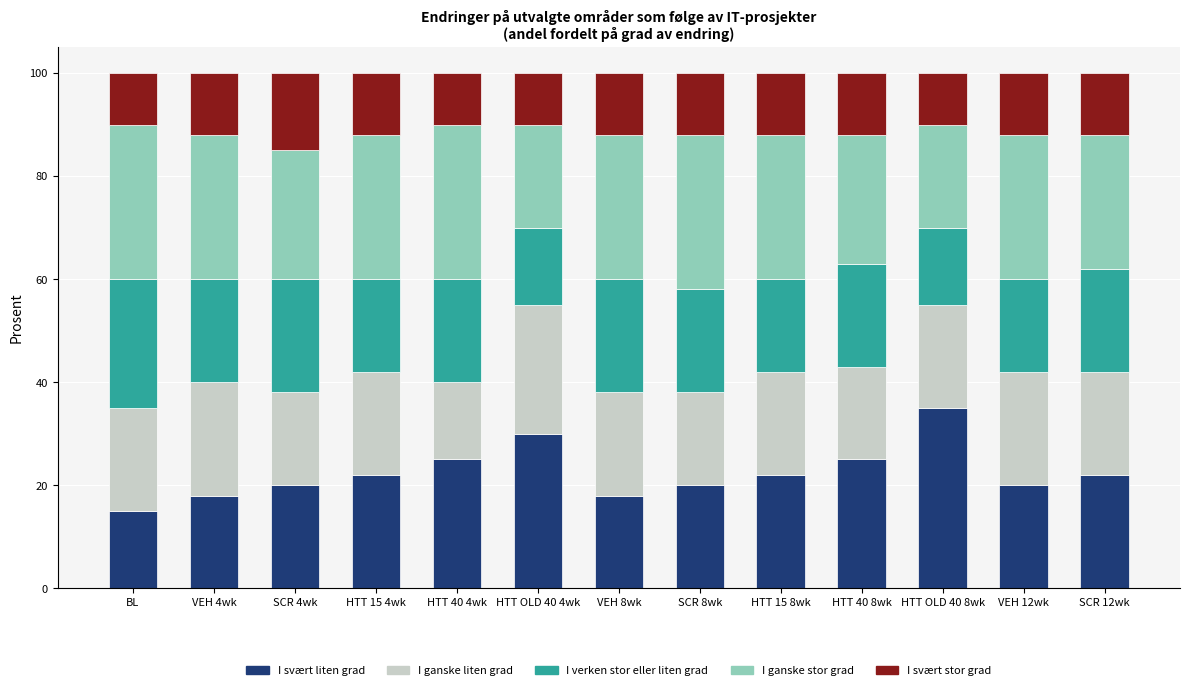

What is the total value across all series at SCR 8wk?

100